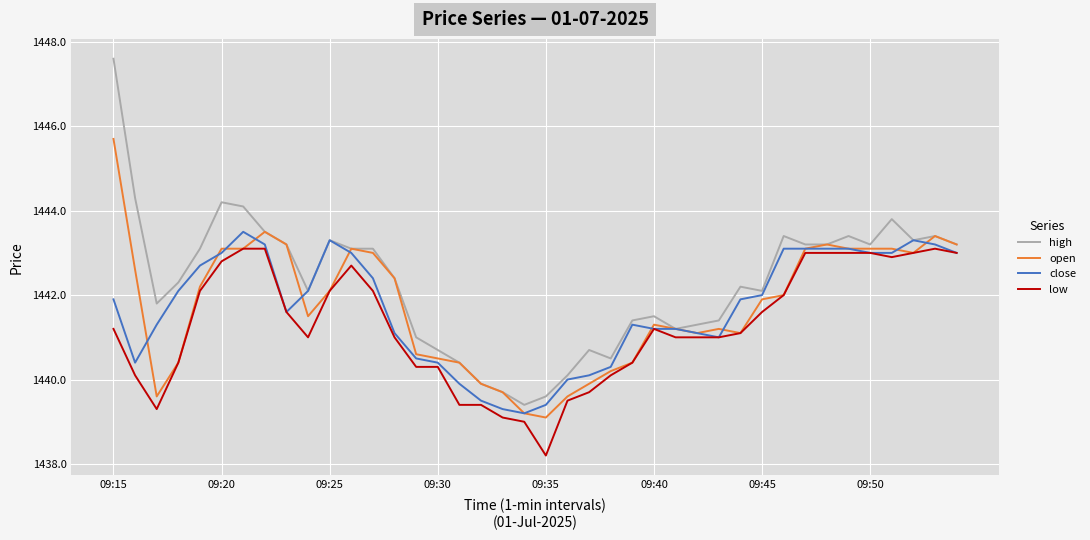

Rank the series by their maximum value, from highest to lowest.

high, open, close, low